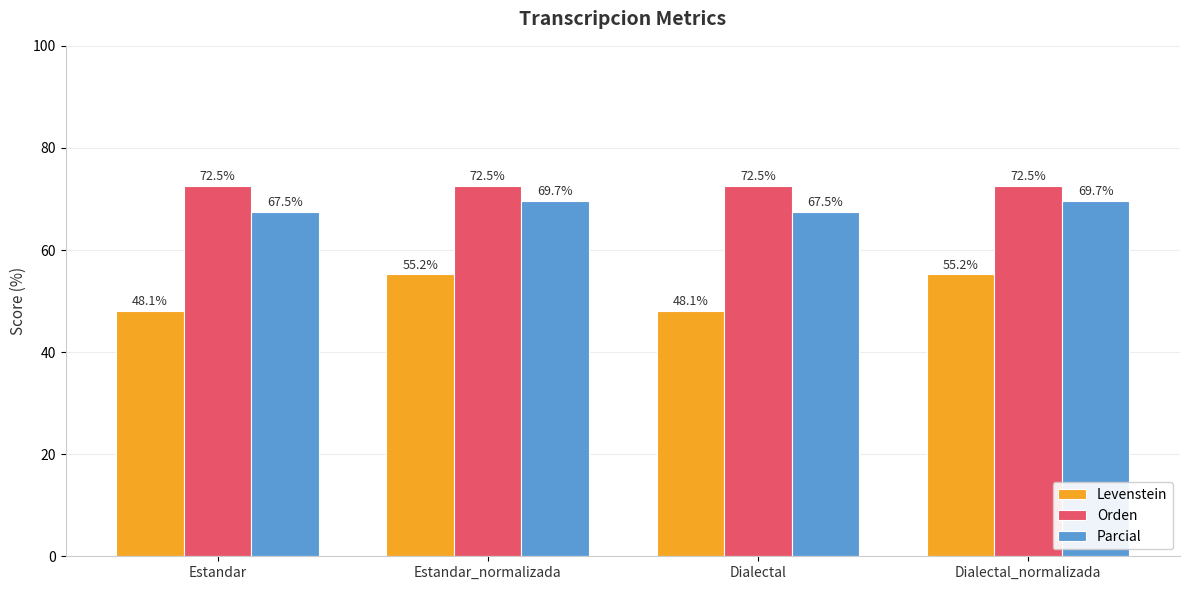

How many bars are there in each group?

3